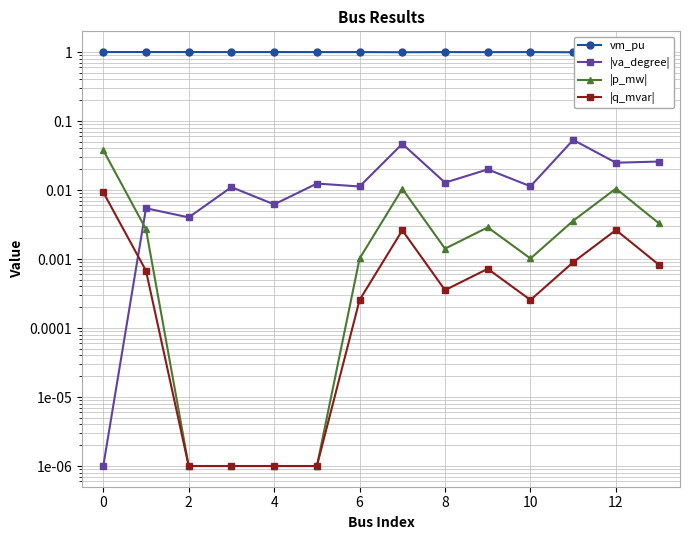

What are all the series names shown in the legend?

vm_pu, |va_degree|, |p_mw|, |q_mvar|